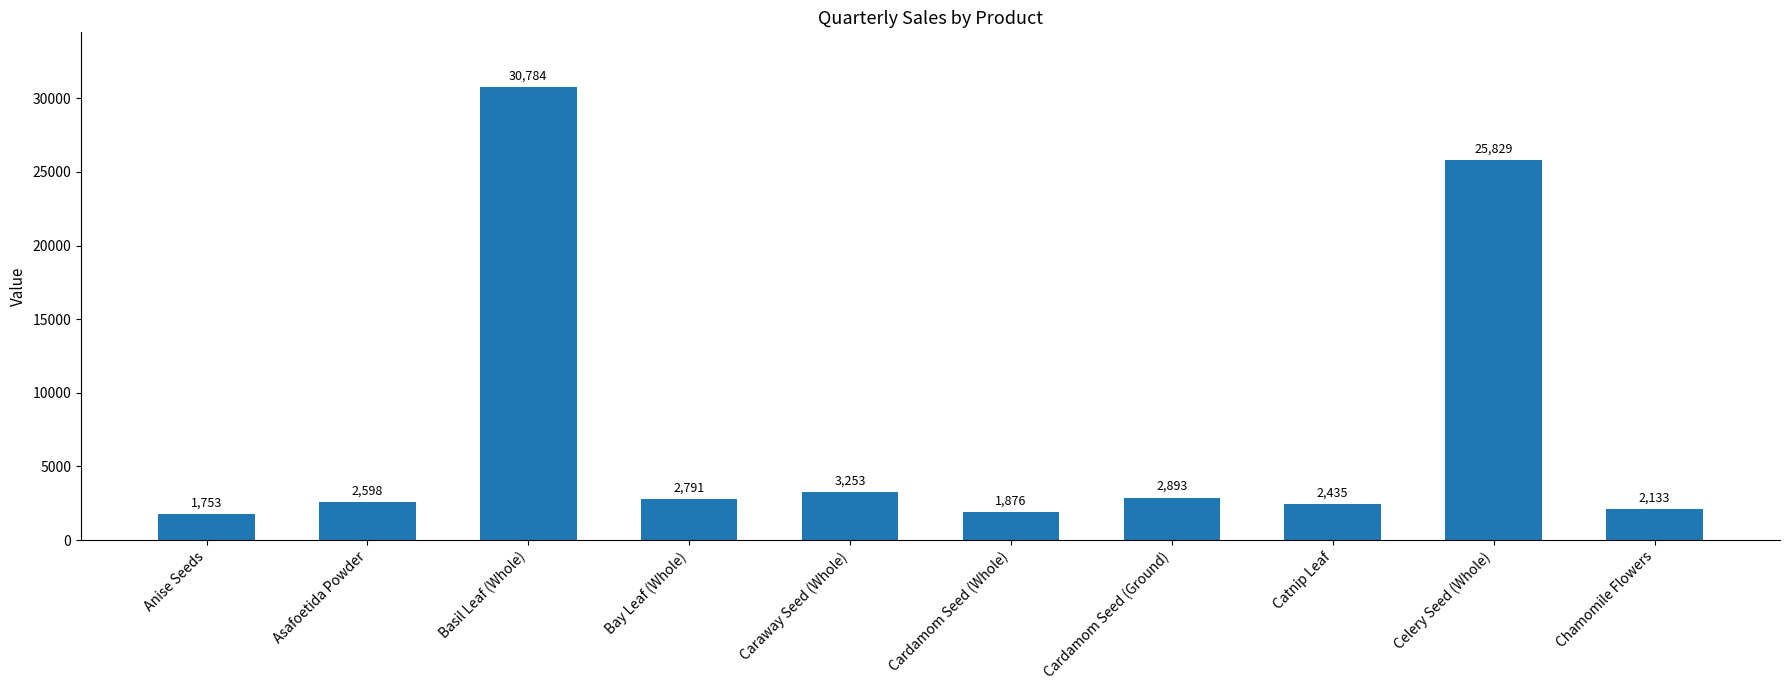

What is the approximate value at Basil Leaf (Whole), to the nearest 10?

30780